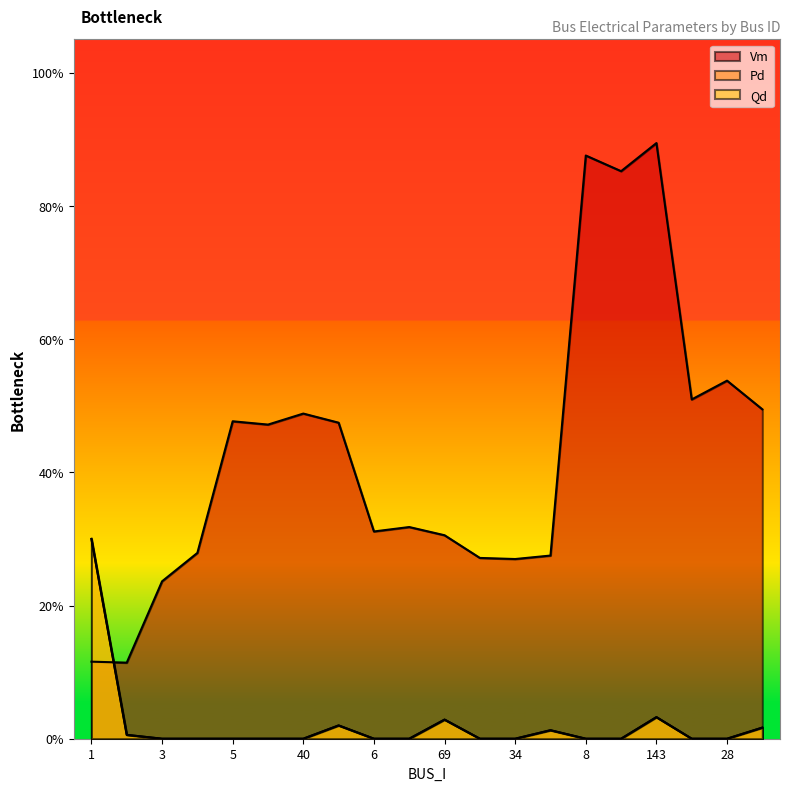

How many series are shown in this chart?

3